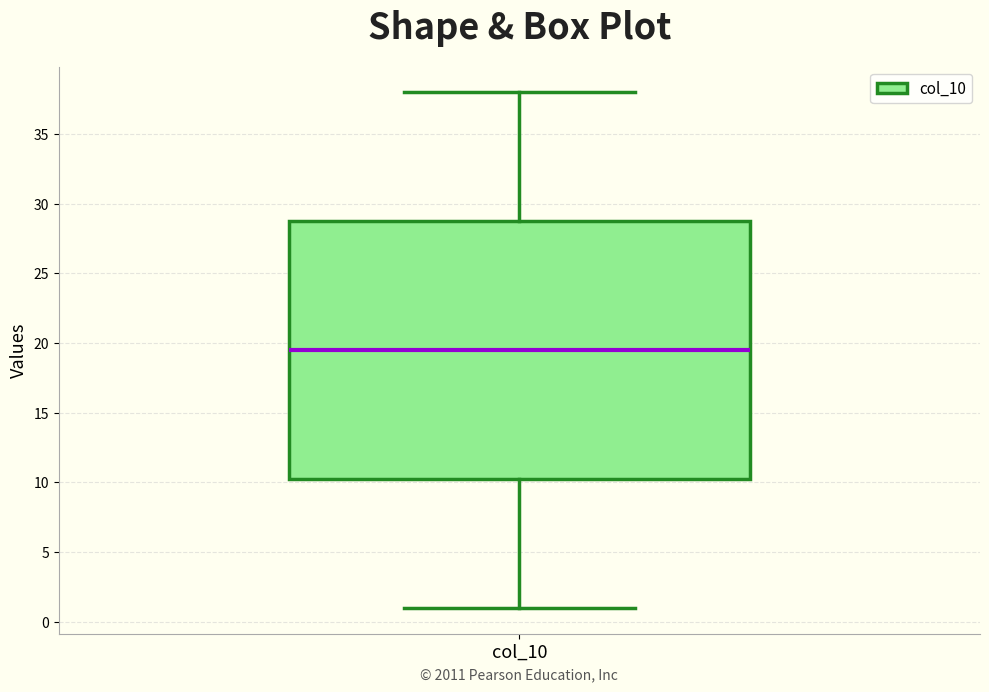

Read this box plot against the y-axis: the position of the median line, the range covered by the box, and the ends of both whiskers. The values are not printed on the chart, so give them approximately, as read against the axis.

median 19.5, box 10.5 to 29.0, whiskers 1.0 to 38.0